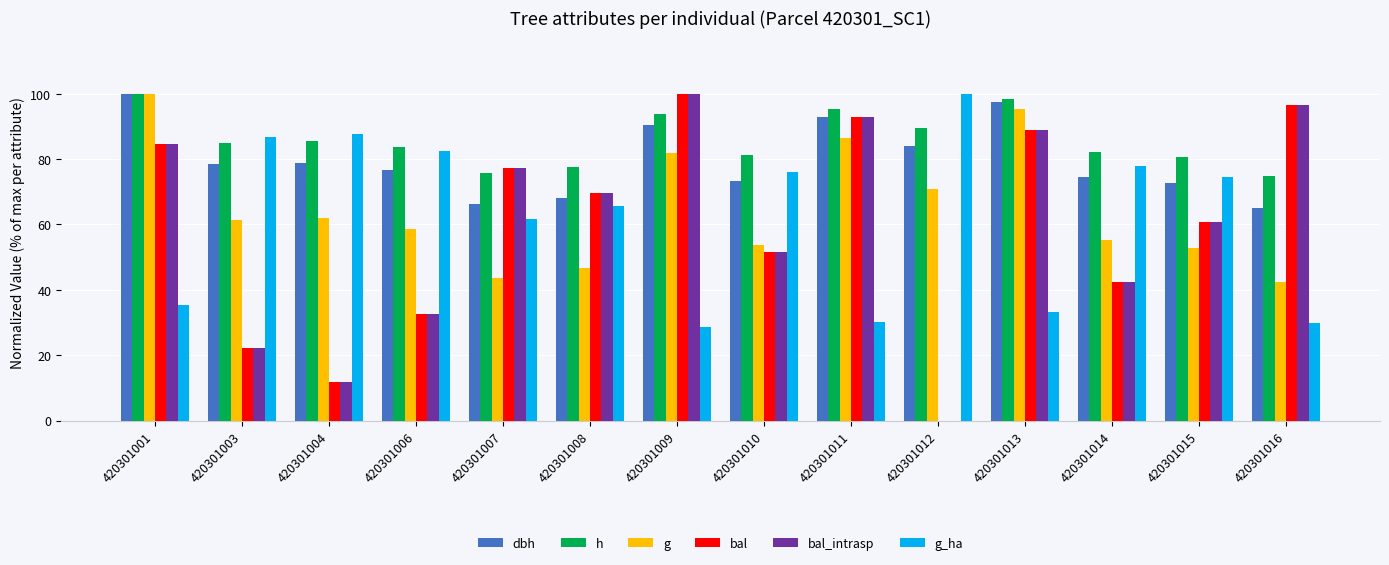

What is the maximum value for g_ha?

100.0